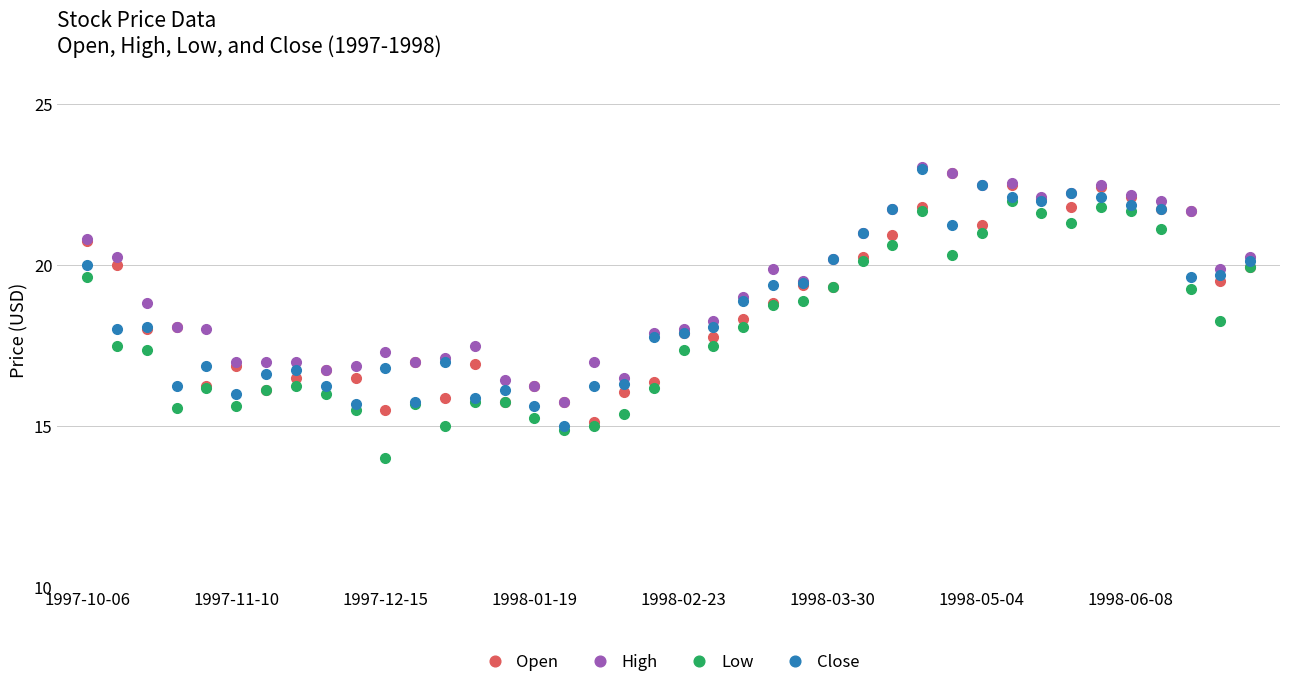

True or false: Low has more than 0 interior local peaks.

True